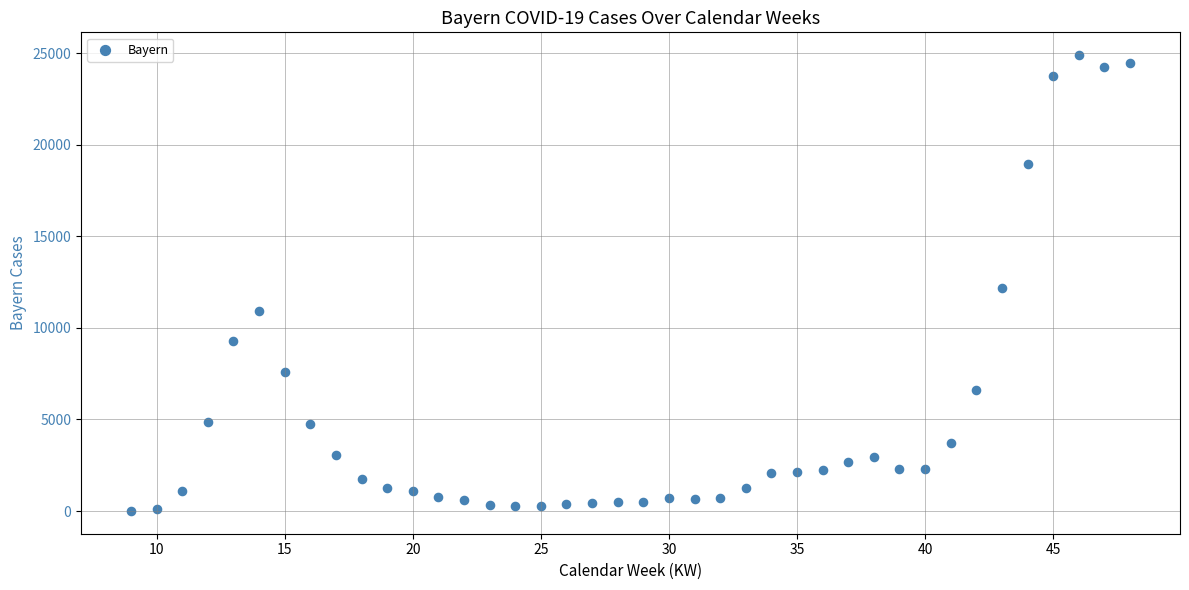

What is the range of X values (max minus min)?

39